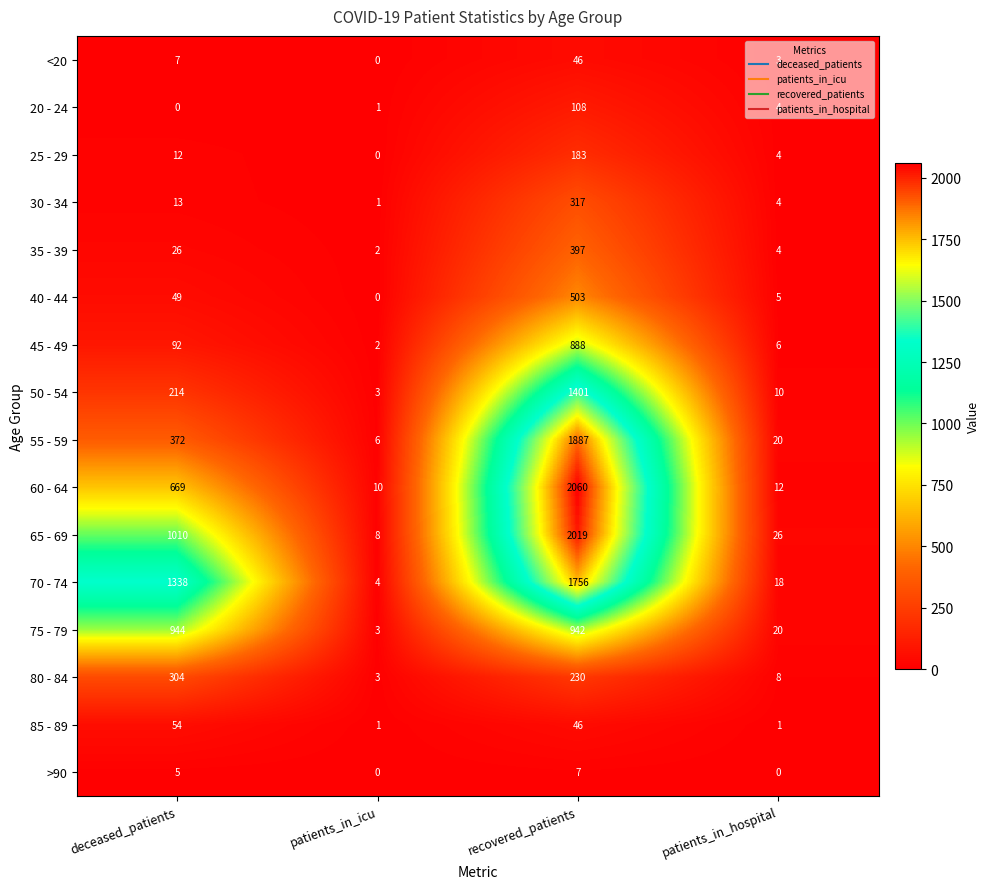

What is the sum of all 70 - 74 values?

3116